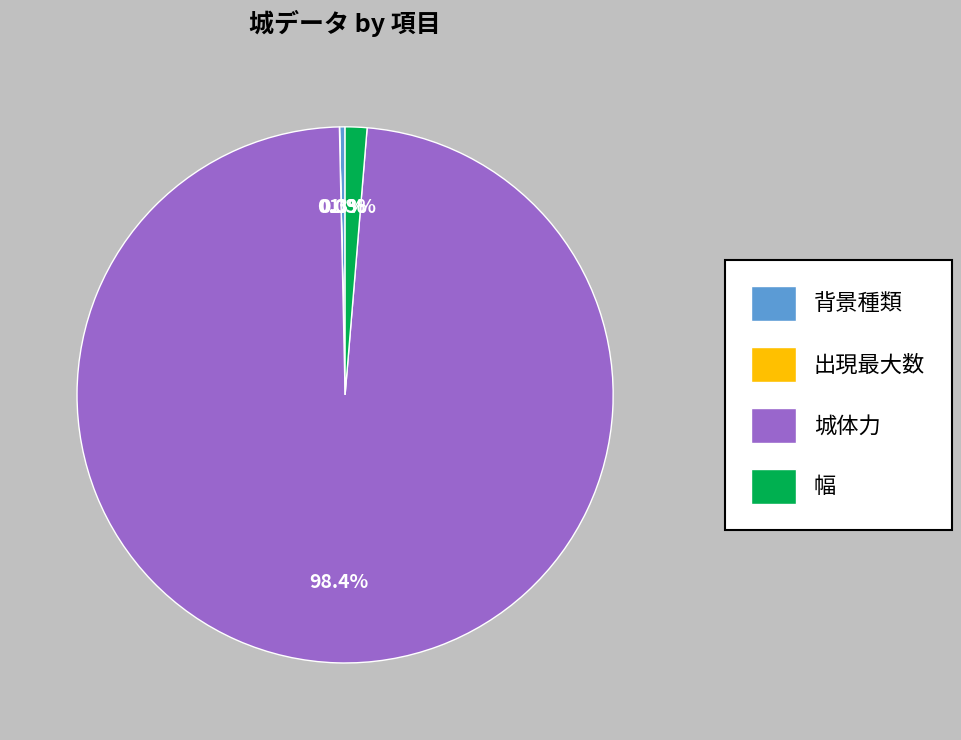

What is the total percentage of 城体力 and 背景種類?

98.7%